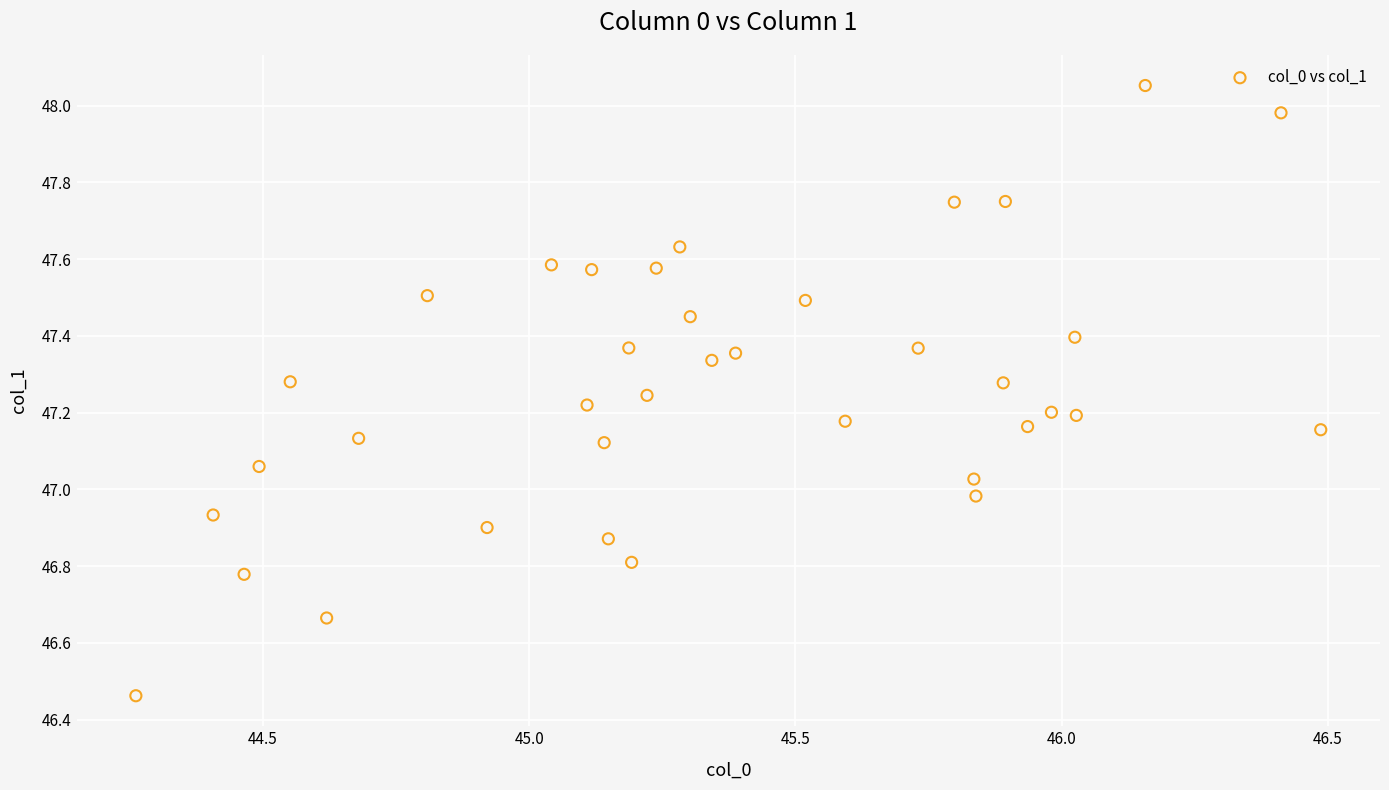

What is the range of Y values (max minus min)?

1.6